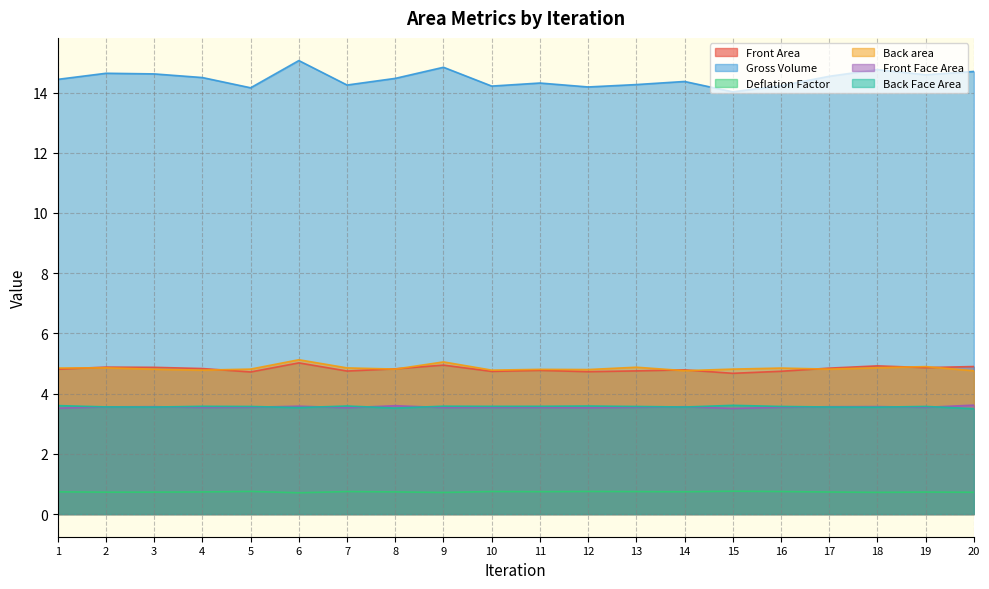

What is the greatest value displayed?

15.1